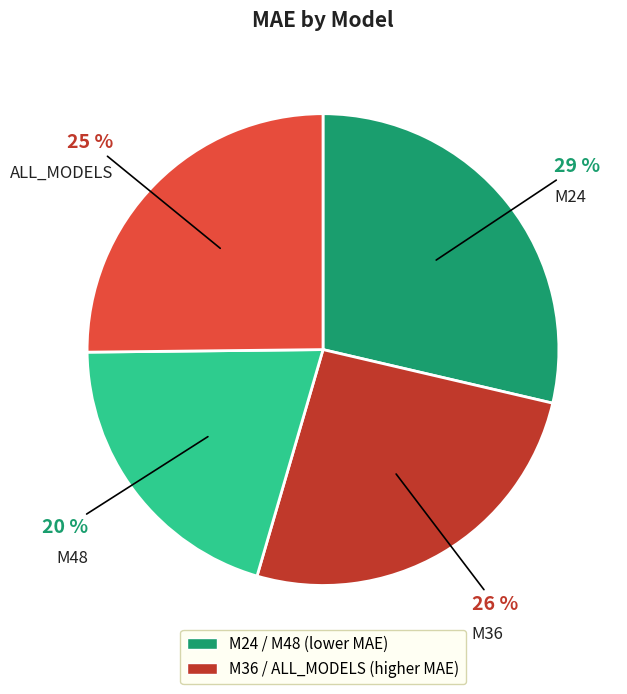

How many segments does this pie chart have?

4